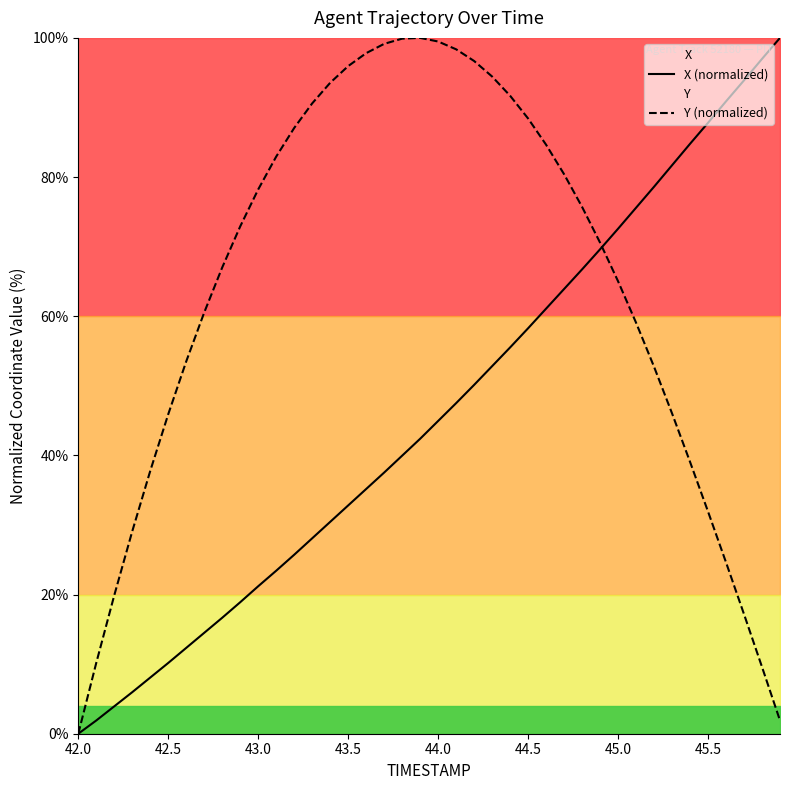

The Y (normalized) series shows 38.5 at 45.0. True or false?

False